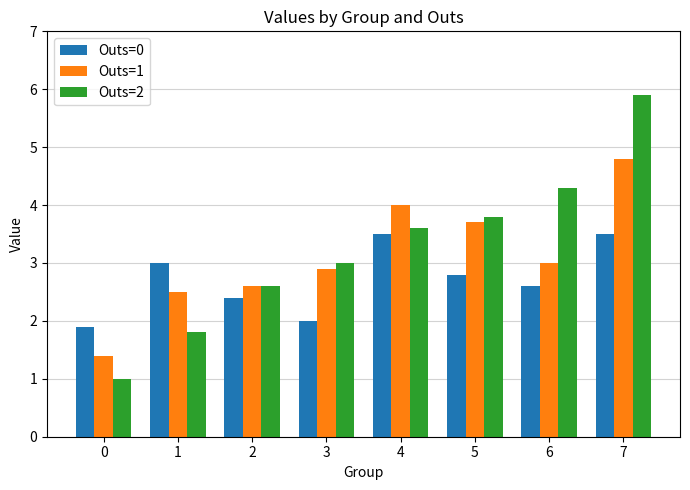

At which label is Outs=1 closest to 3?

6